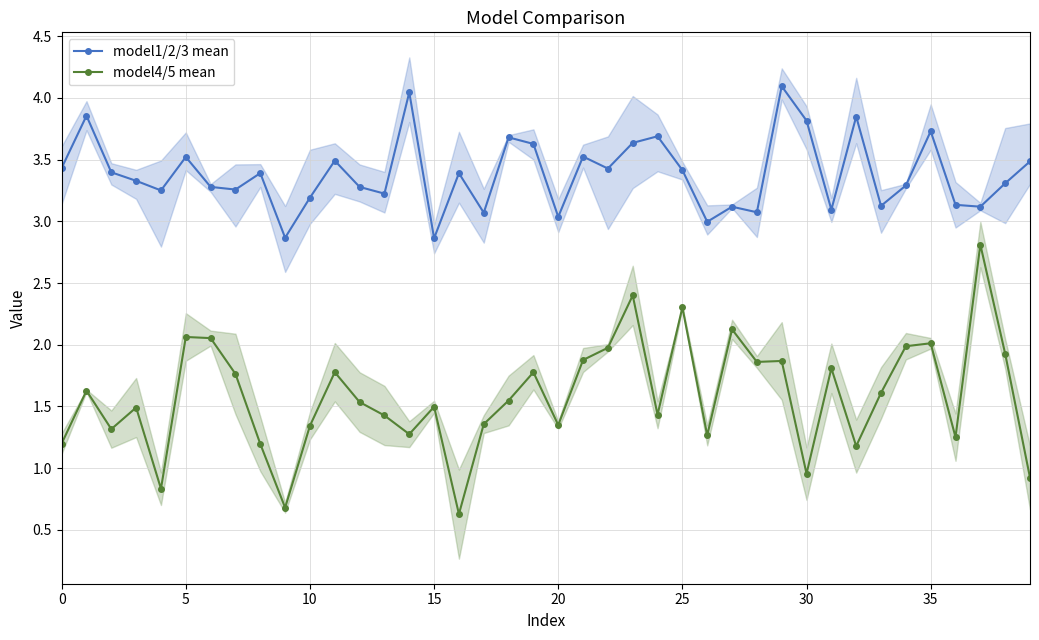

Where is model1/2/3 mean nearest to the value 3?

26